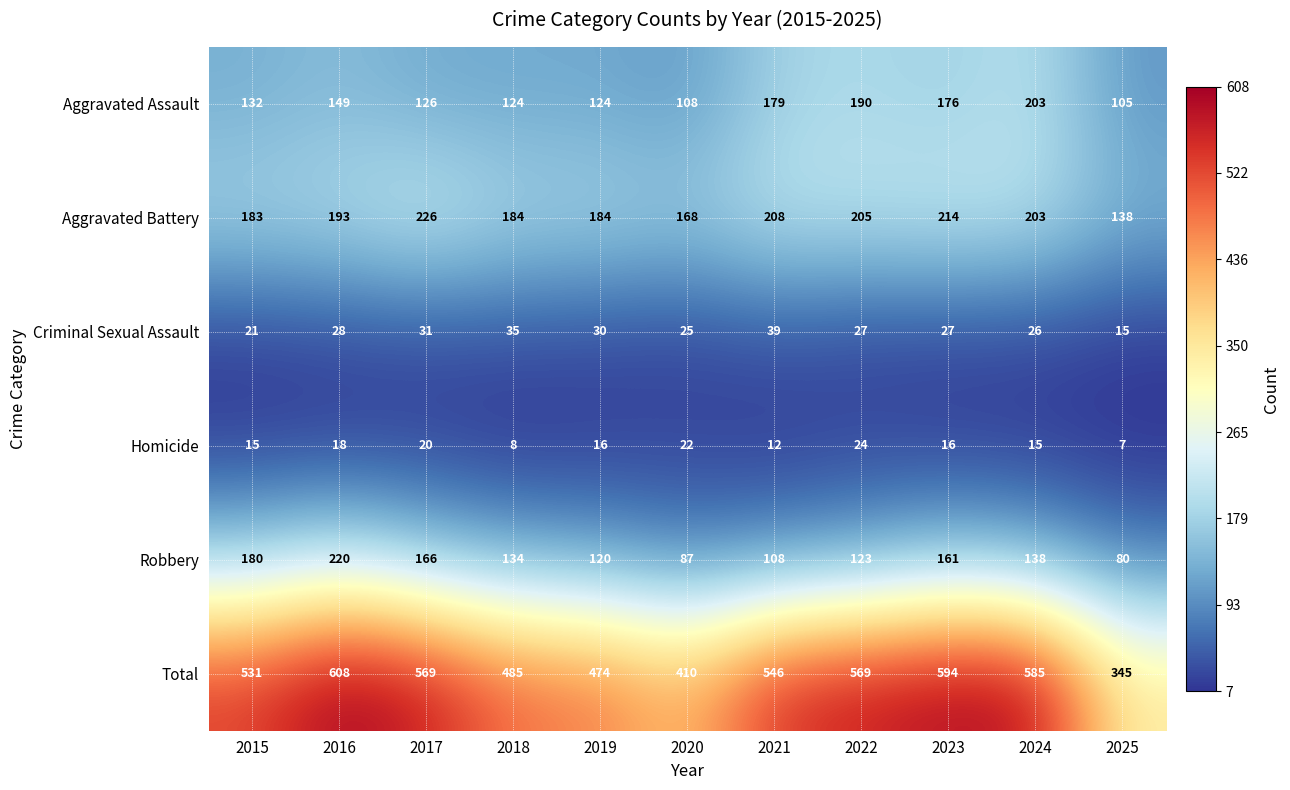

At how many categories does at least one series exceed 115?

11